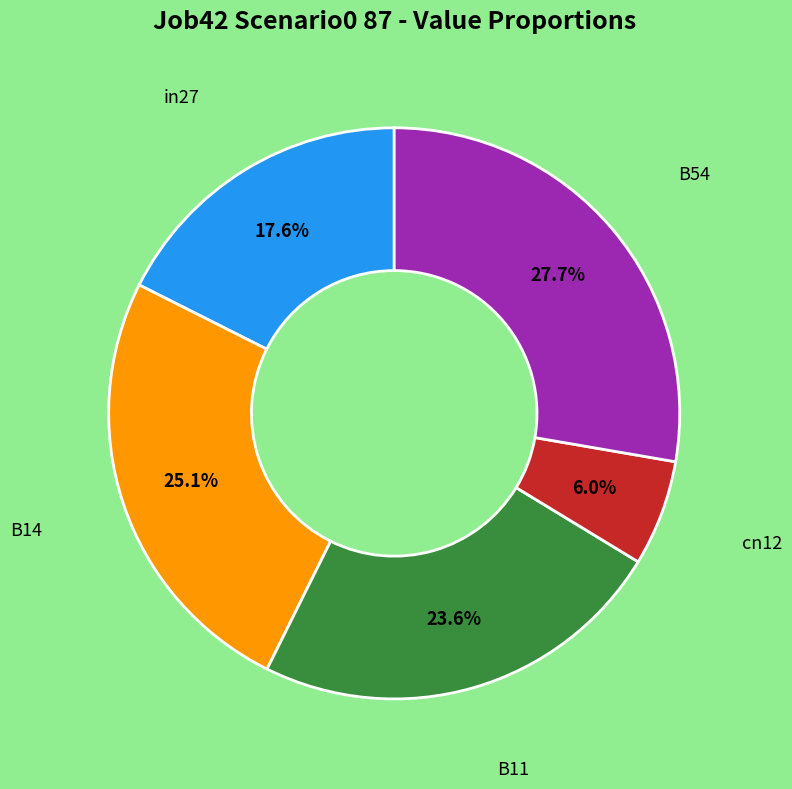

Does any single category account for the majority?

No